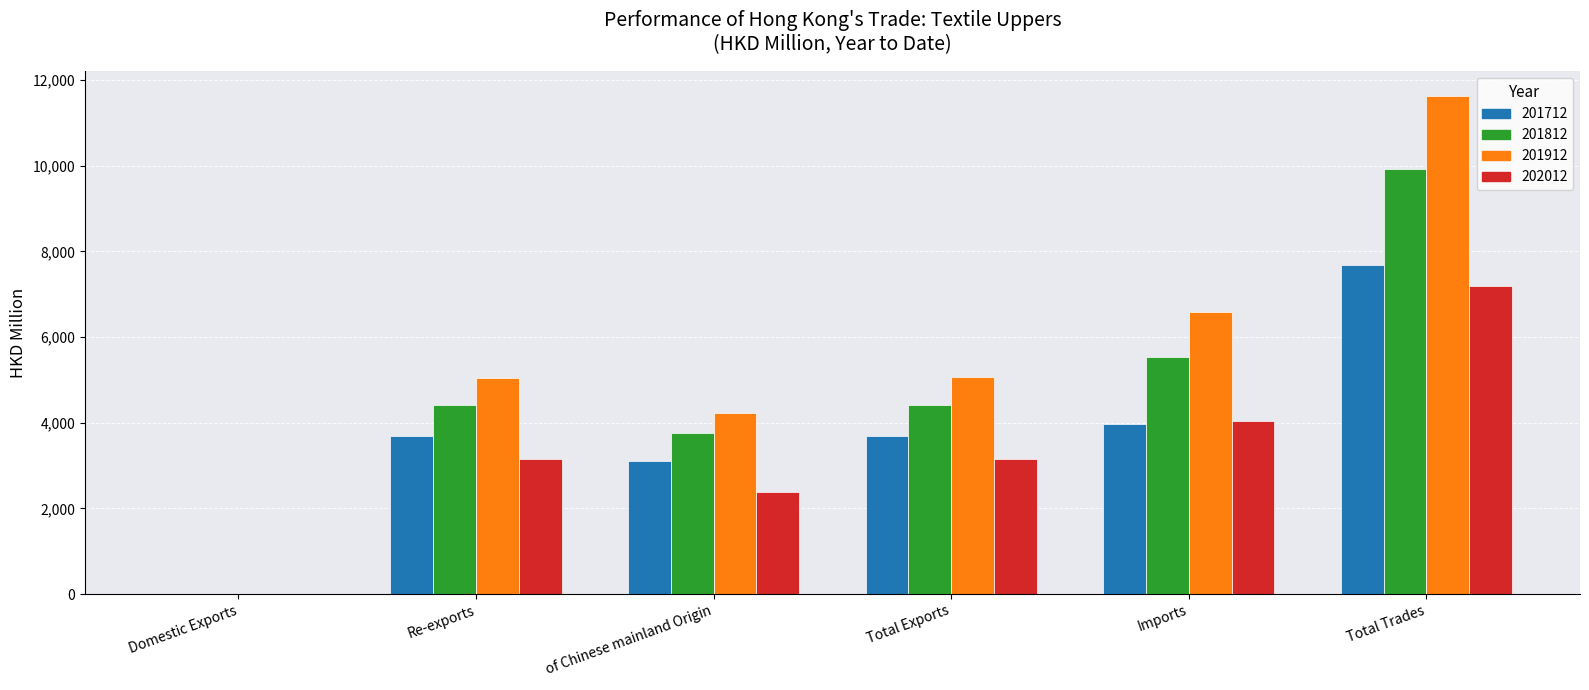

Is the value of 201712 at Re-exports greater than the value of 202012 at Total Trades?

No